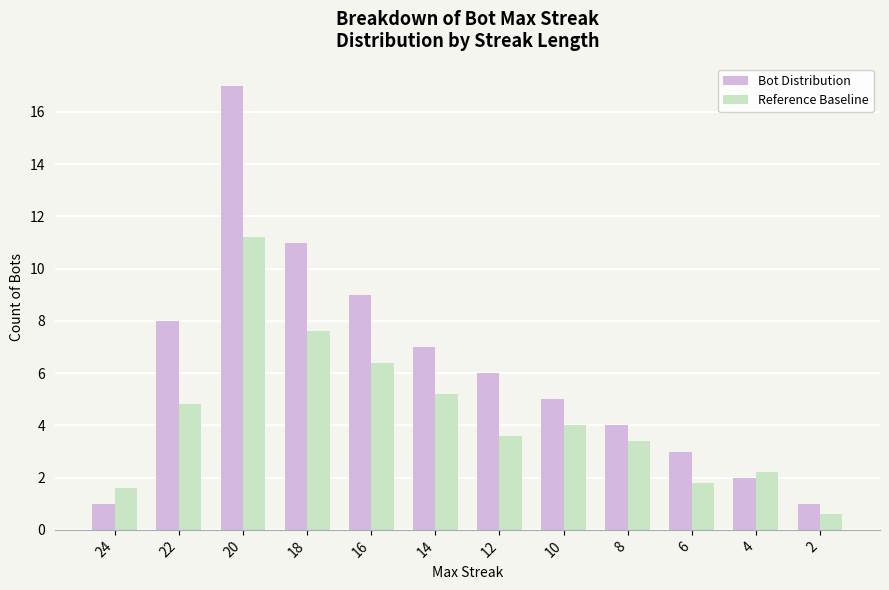

What is the difference between the maximum and minimum values in the Bot Distribution series?

16.0